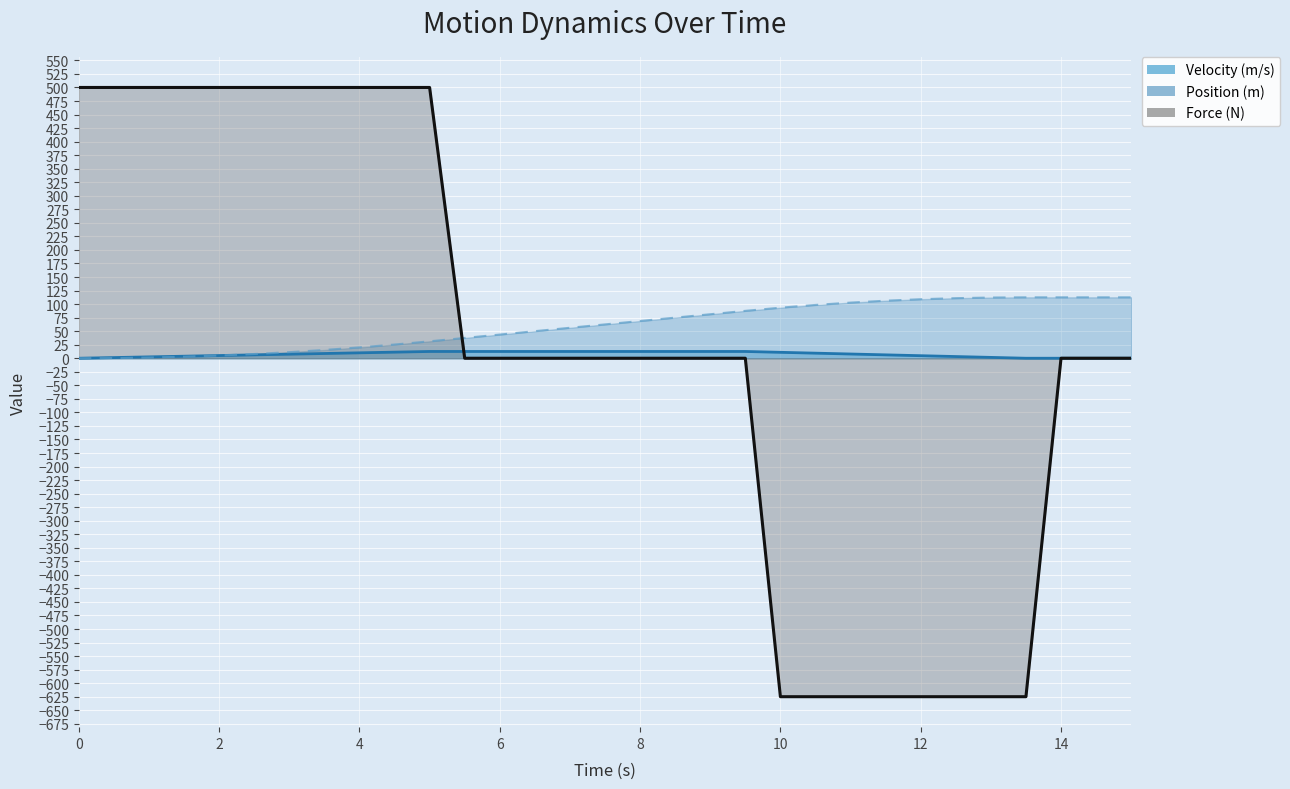

What is the value of the Position (m) point at the 10th from the left?

25.3